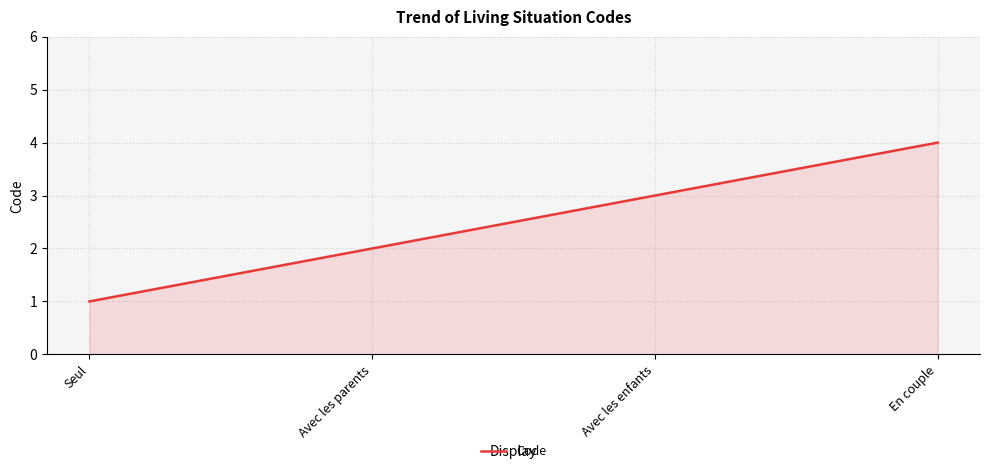

Reading right to left, list all the values displayed in this chart.

En couple=4	Avec les enfants=3	Avec les parents=2	Seul=1